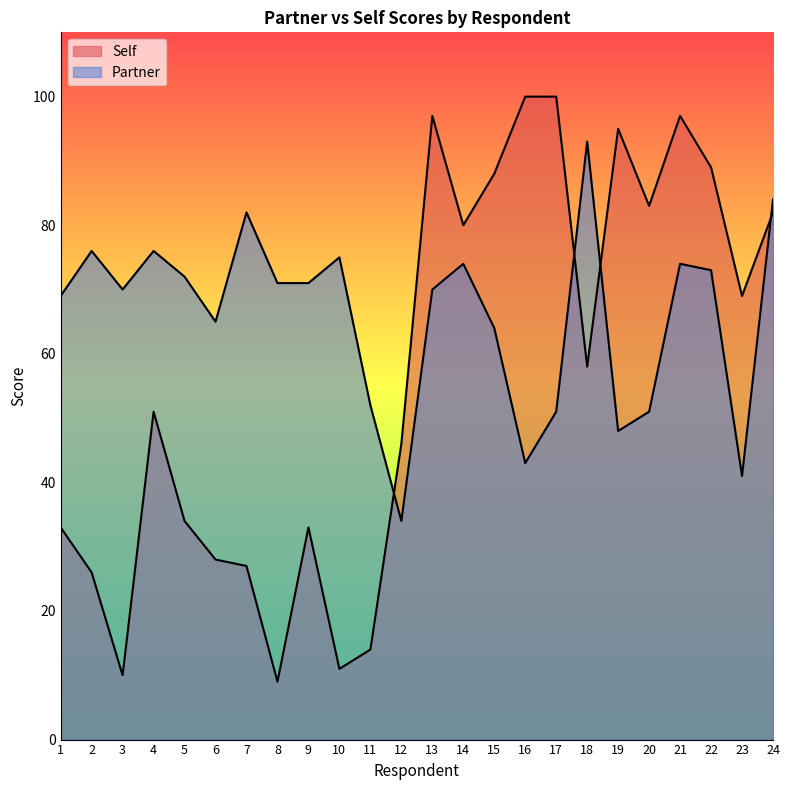

True or false: Self has more than 0 points higher than both neighbors.

True